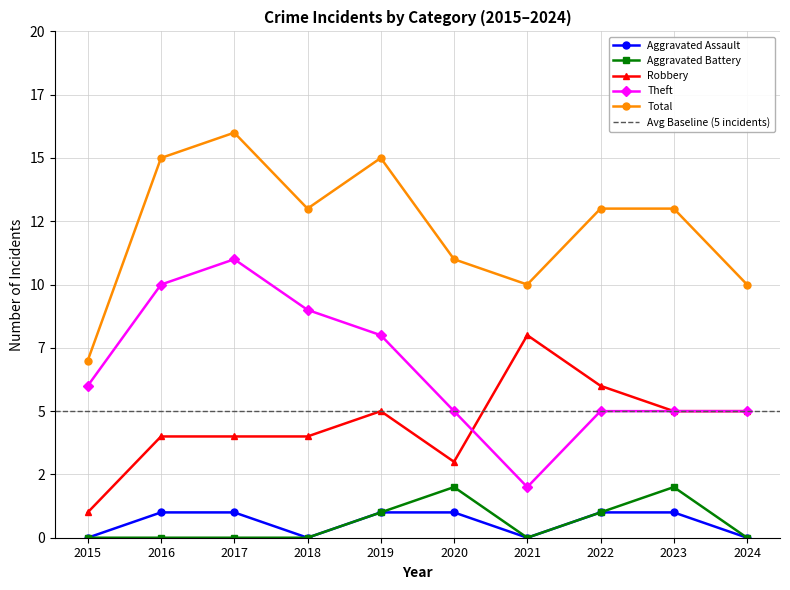

List the series in order of their peak value, highest first.

Total, Theft, Robbery, Aggravated Battery, Aggravated Assault